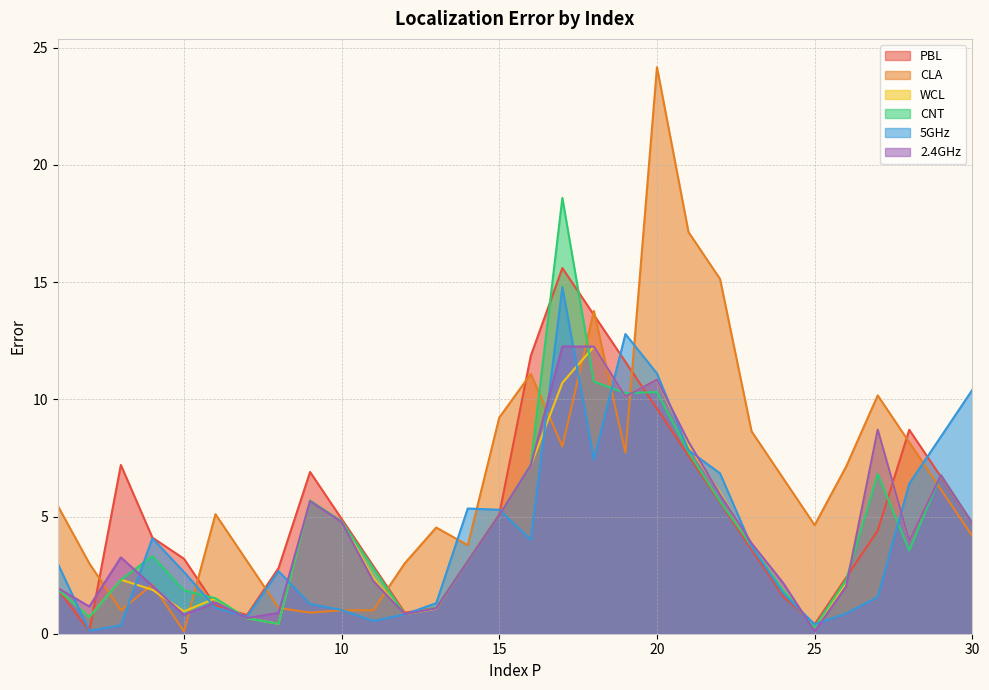

Which has a higher value, 19 or 23?

19